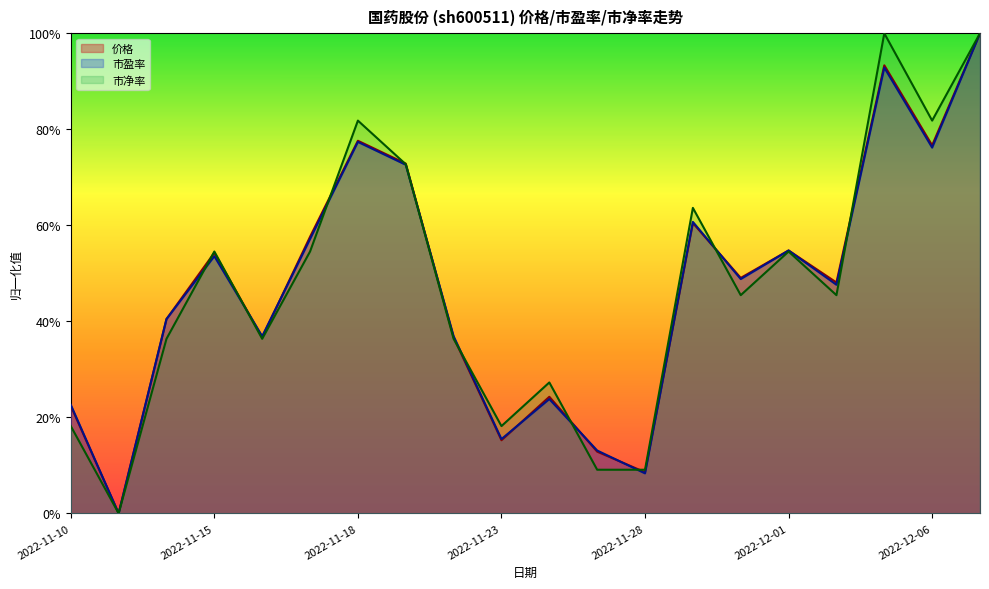

List the series in order of their peak value, lowest first.

市净率, 市盈率, 价格